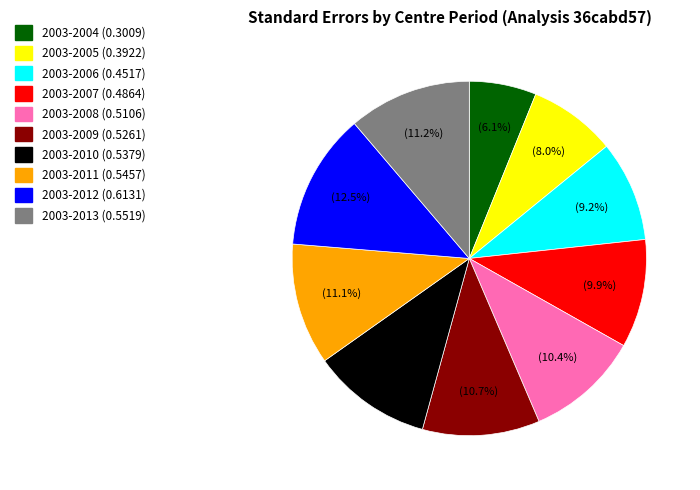

What percentage is the 2003-2005 slice, to the nearest percent?

8%